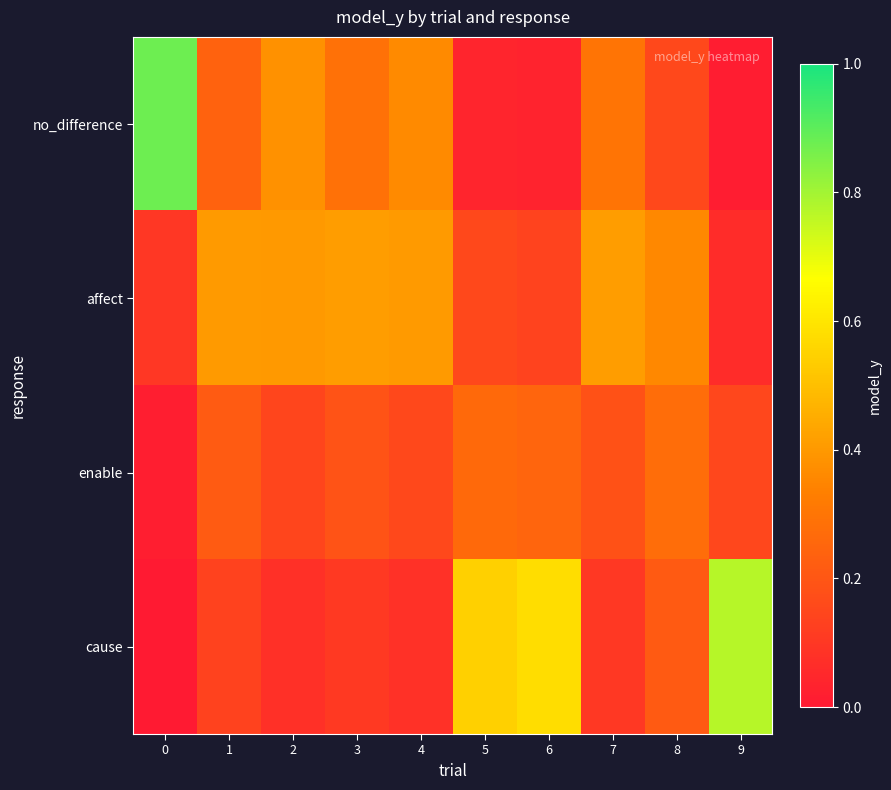

Which series has the largest range (max minus min)?

no_difference